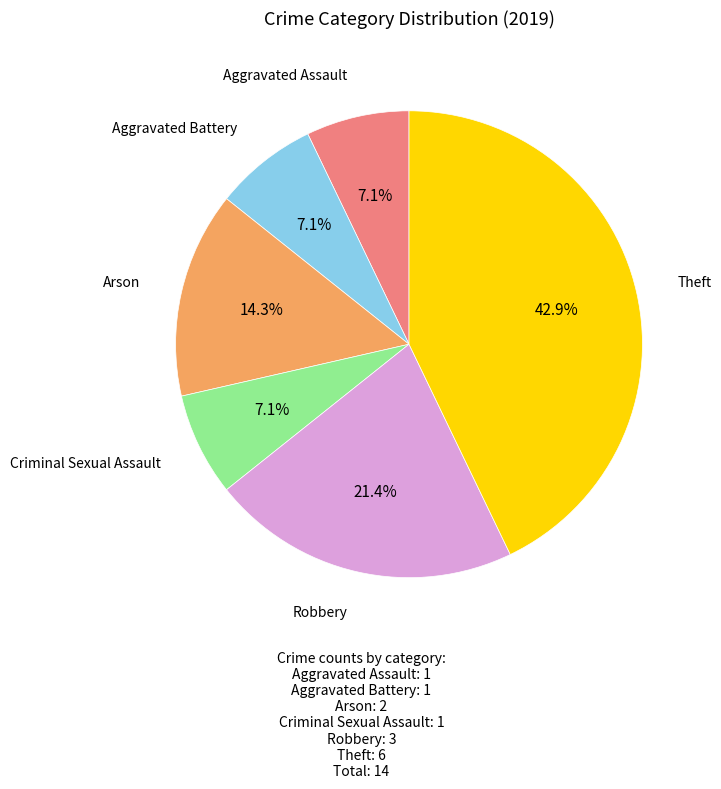

Is there a majority slice in this chart?

No